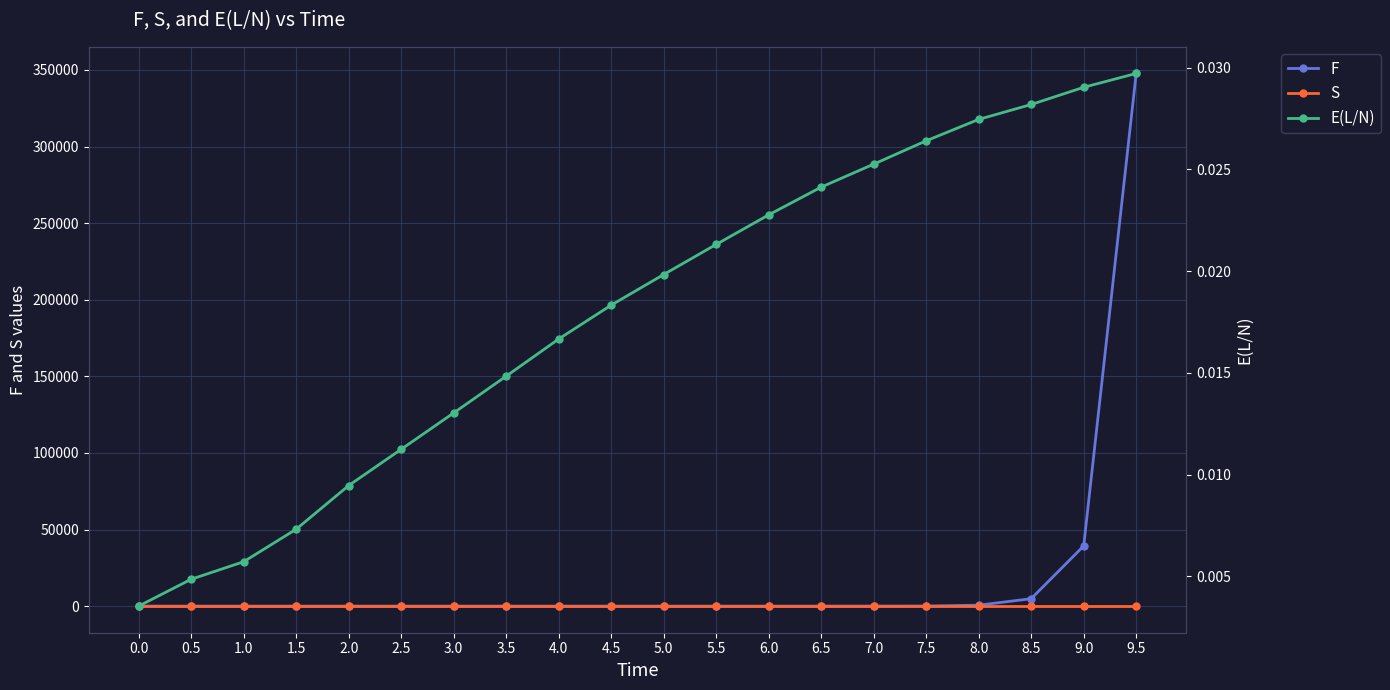

Reading right to left, extract all data points from this chart.

F: 9.5=347715.9	9.0=39262.4	8.5=4829.9	8.0=595.9	7.5=58.3	7.0=12.0	6.5=1.7	6.0=0.4	5.5=0.1	5.0=0.0	4.5=0.0	4.0=0.0	3.5=0.0	3.0=0.0	2.5=0.0	2.0=0.0	1.5=0.0	1.0=0.0	0.5=0.0	0.0=0.0
S: 9.5=0.1	9.0=0.0	8.5=0.0	8.0=0.0	7.5=0.0	7.0=0.0	6.5=0.0	6.0=0.0	5.5=0.0	5.0=0.0	4.5=0.0	4.0=0.0	3.5=0.0	3.0=0.0	2.5=0.0	2.0=0.0	1.5=0.0	1.0=0.0	0.5=0.0	0.0=0.0
E(L/N): 9.5=0.0	9.0=0.0	8.5=0.0	8.0=0.0	7.5=0.0	7.0=0.0	6.5=0.0	6.0=0.0	5.5=0.0	5.0=0.0	4.5=0.0	4.0=0.0	3.5=0.0	3.0=0.0	2.5=0.0	2.0=0.0	1.5=0.0	1.0=0.0	0.5=0.0	0.0=0.0